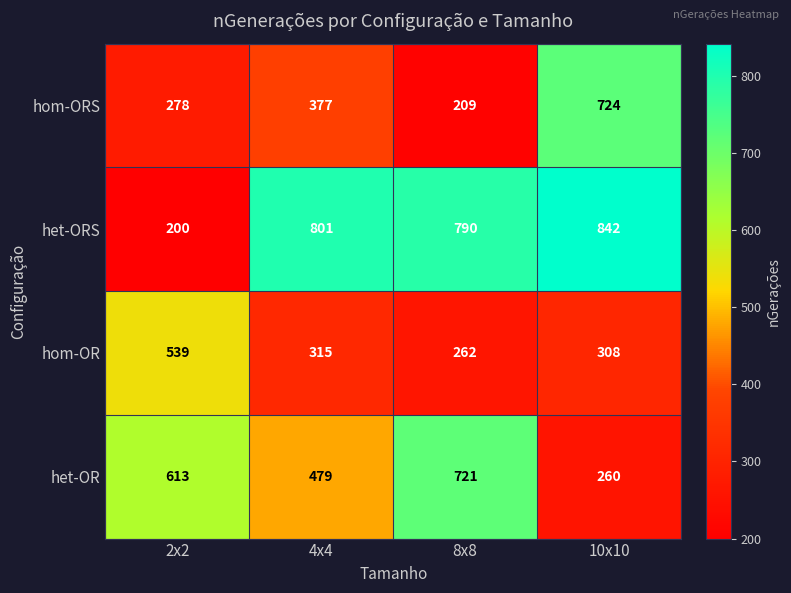

How many series are shown in this chart?

4